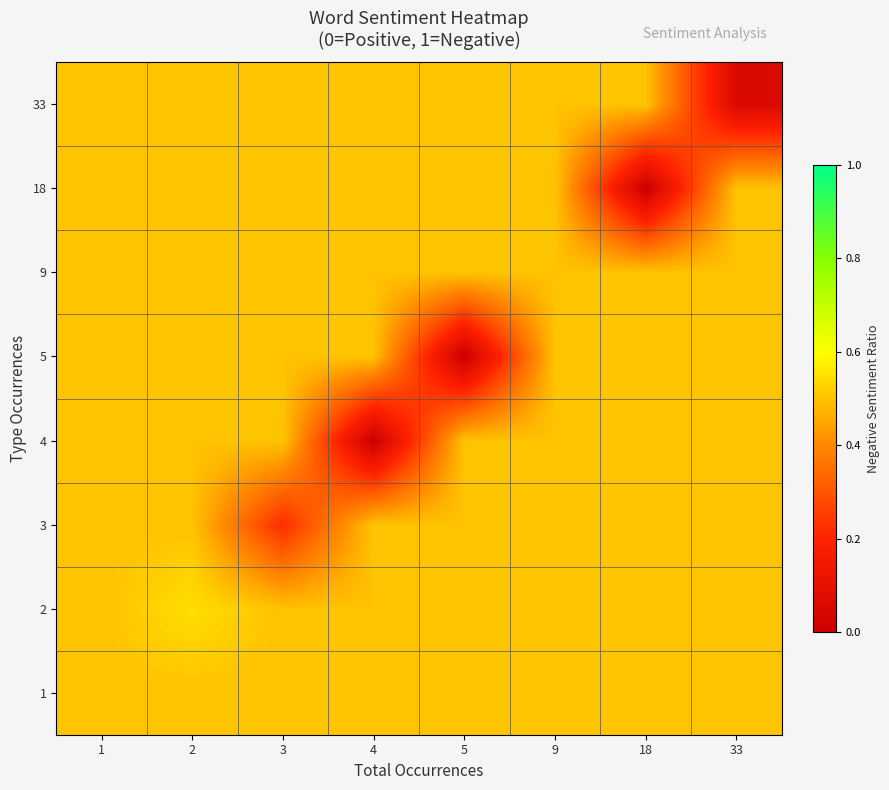

Reading left to right, transcribe all the data shown in this chart.

1: 1=0.5	2=0.5	3=0.5	4=0.5	5=0.5	9=0.5	18=0.5	33=0.5
2: 1=0.5	2=0.5	3=0.5	4=0.5	5=0.5	9=0.5	18=0.5	33=0.5
3: 1=0.5	2=0.5	3=0.2	4=0.5	5=0.5	9=0.5	18=0.5	33=0.5
4: 1=0.5	2=0.5	3=0.5	4=0.0	5=0.5	9=0.5	18=0.5	33=0.5
5: 1=0.5	2=0.5	3=0.5	4=0.5	5=0.0	9=0.5	18=0.5	33=0.5
9: 1=0.5	2=0.5	3=0.5	4=0.5	5=0.5	9=0.5	18=0.5	33=0.5
18: 1=0.5	2=0.5	3=0.5	4=0.5	5=0.5	9=0.5	18=0.0	33=0.5
33: 1=0.5	2=0.5	3=0.5	4=0.5	5=0.5	9=0.5	18=0.5	33=0.1